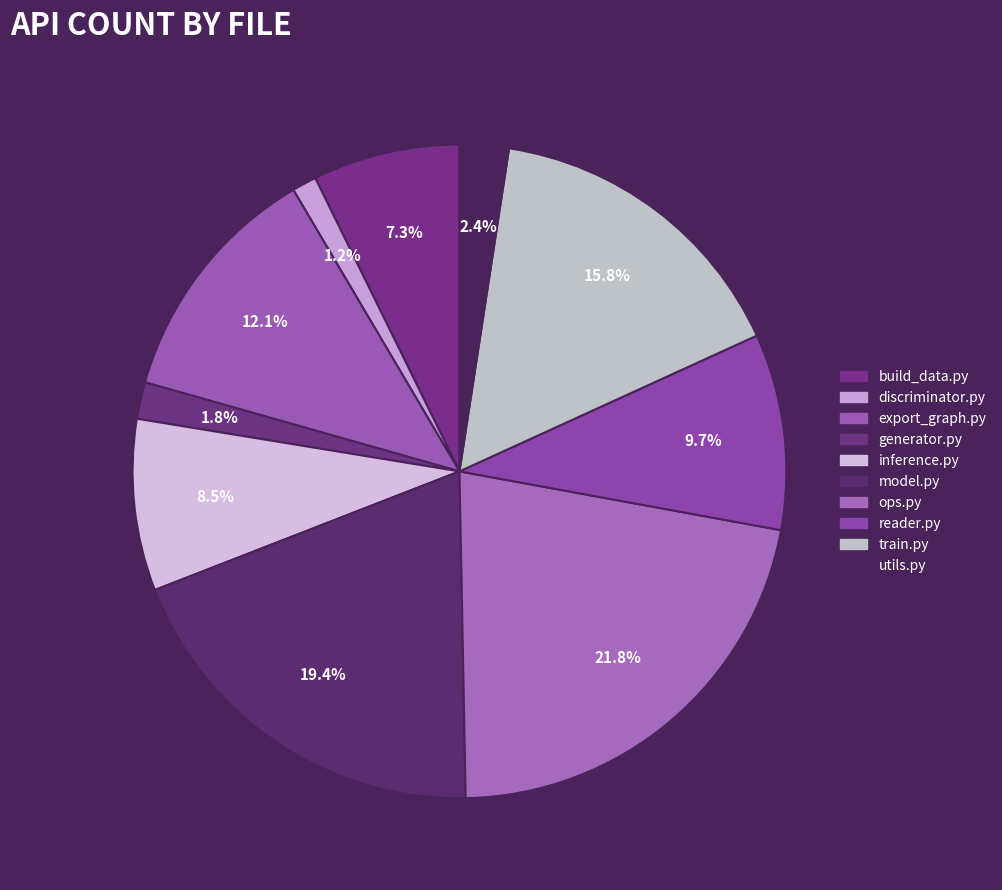

Does generator.py account for over 50% of the chart?

No